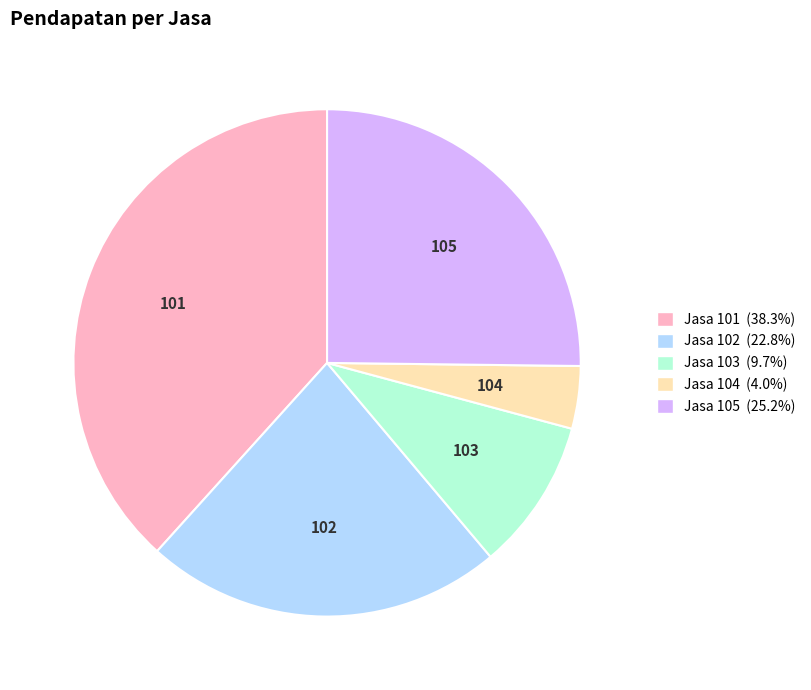

What is the ratio of the value at Jasa 101 to the value at Jasa 105?

1.5